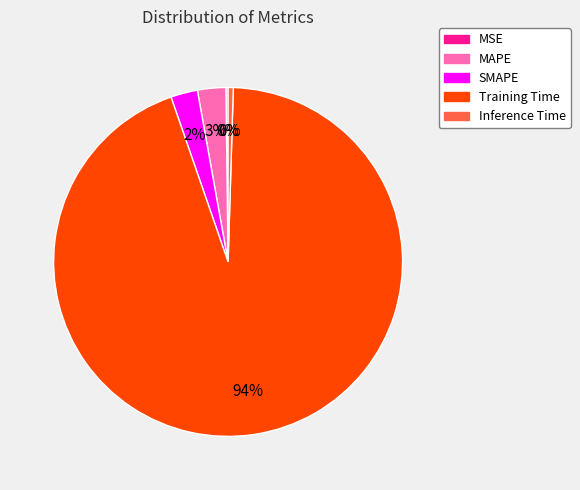

Which slice represents more than half of the pie?

Training Time